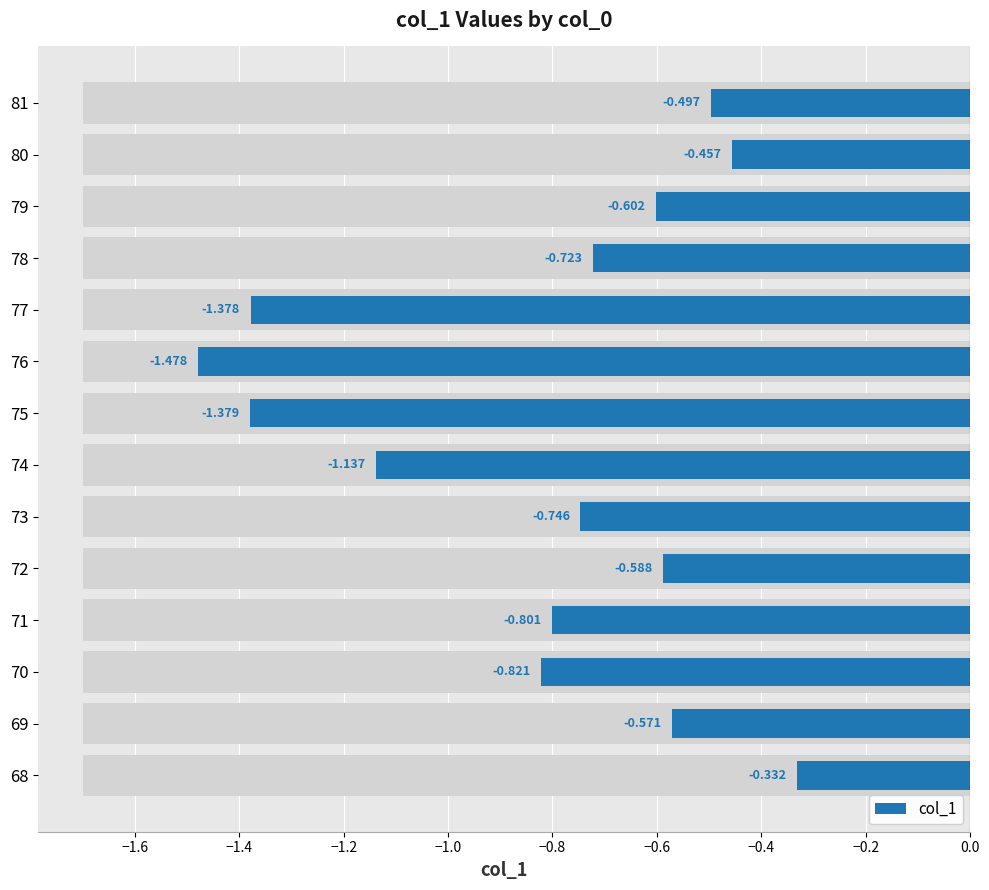

What is the difference between the second highest and minimum values?

1.0